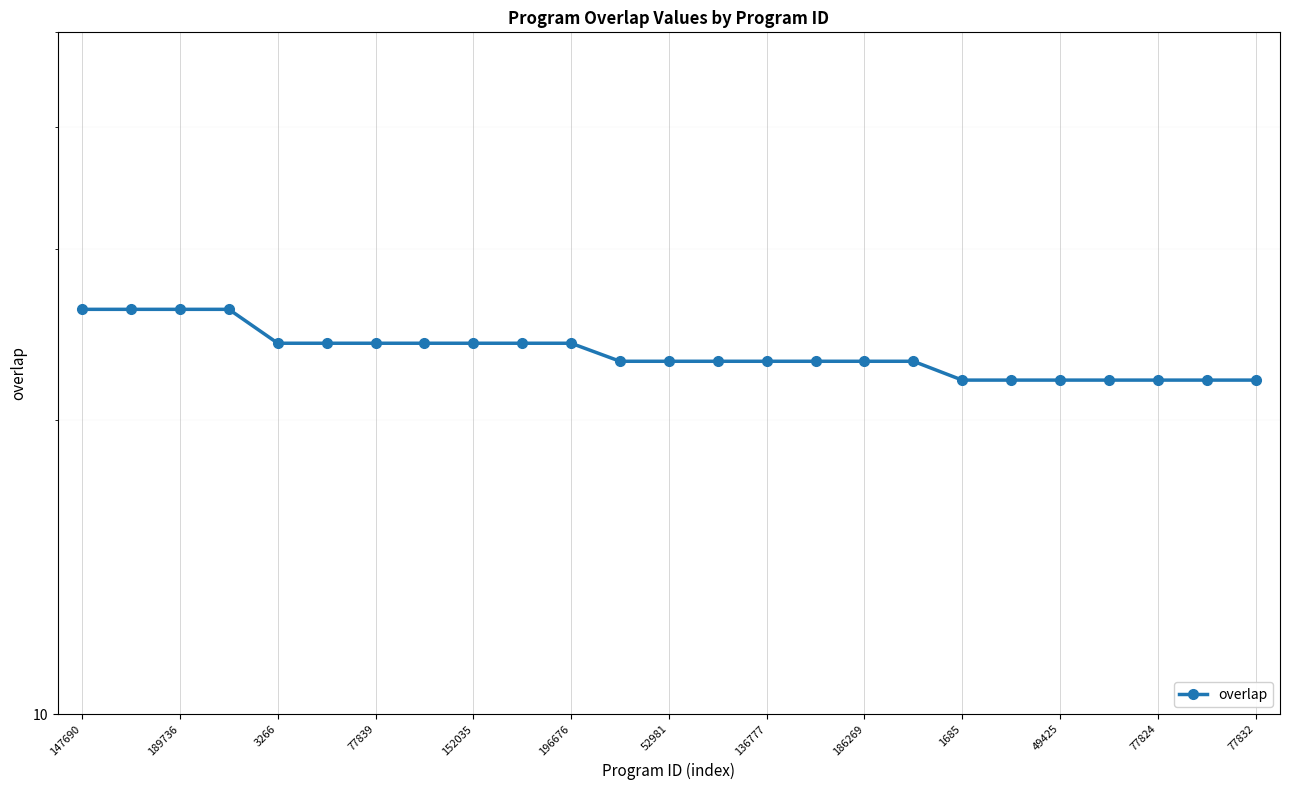

Reading left to right, list all the values displayed in this chart.

26	26	26	26	24	24	24	24	24	24	24	23	23	23	23	23	23	23	22	22	22	22	22	22	22